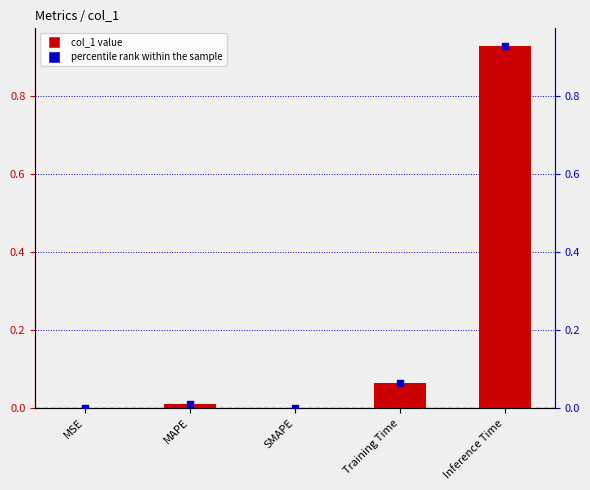

Which series has the largest total across all categories?

col_1